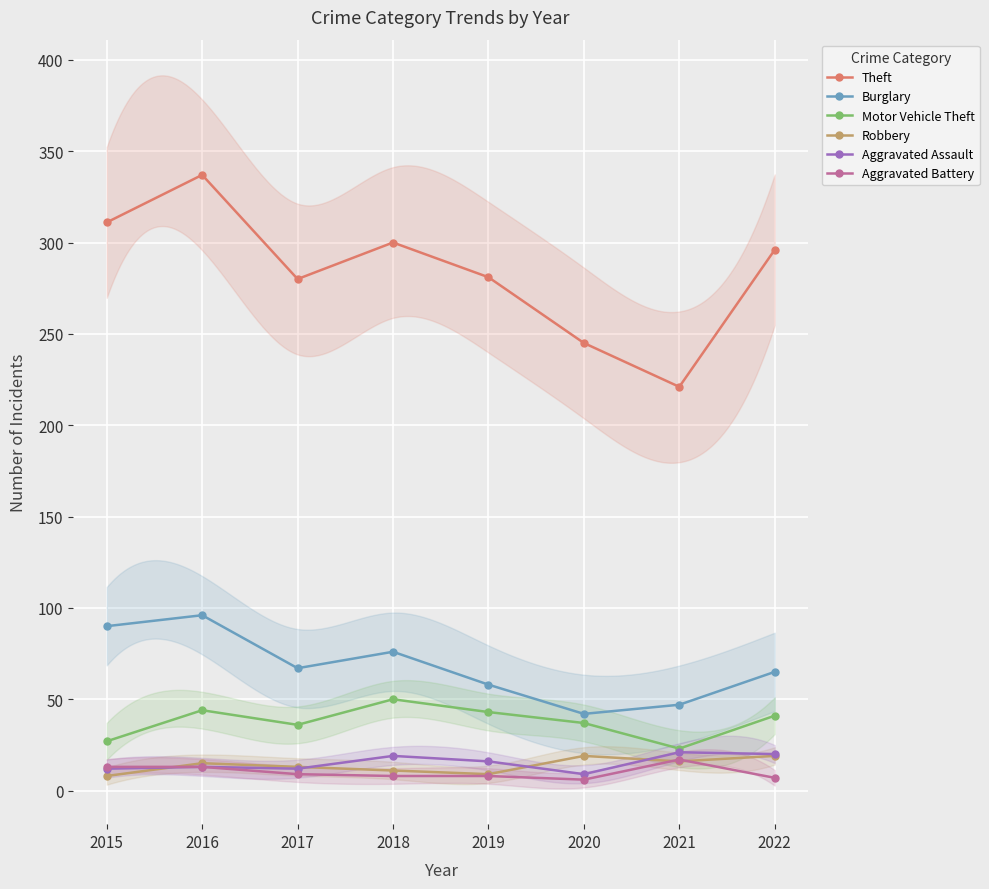

Which has a higher value, 2016 or 2017?

2016